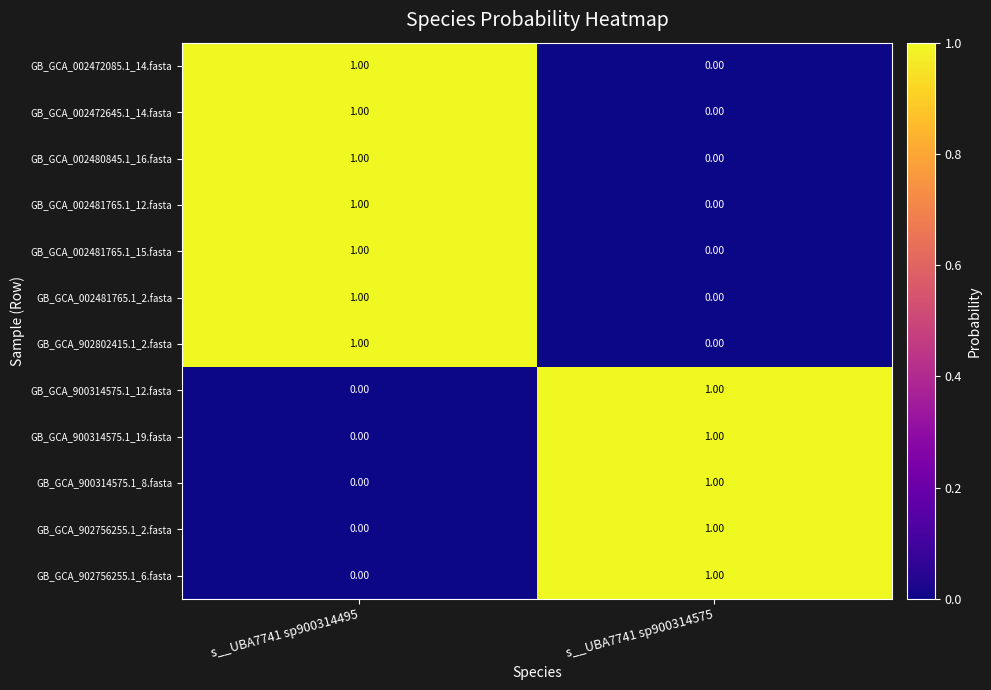

At which category is the sum across all series the highest?

s__UBA7741 sp900314495